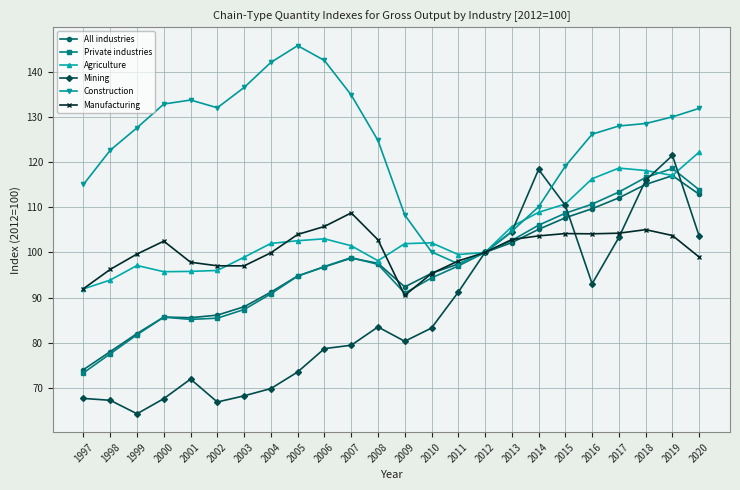

What is the value of the Construction point at the 10th from the left?

142.5